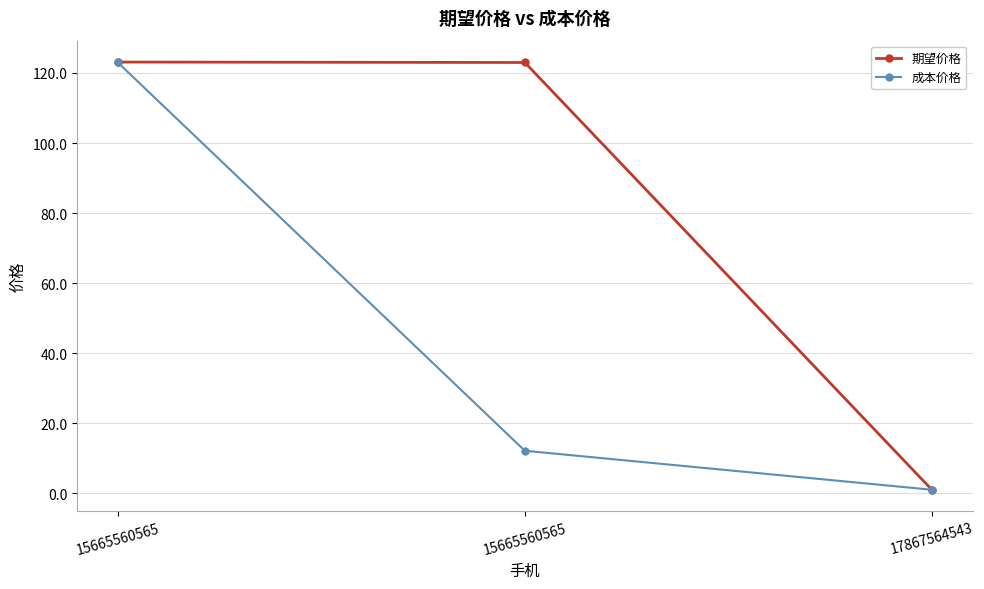

Rank the series by their average value, from highest to lowest.

期望价格, 成本价格